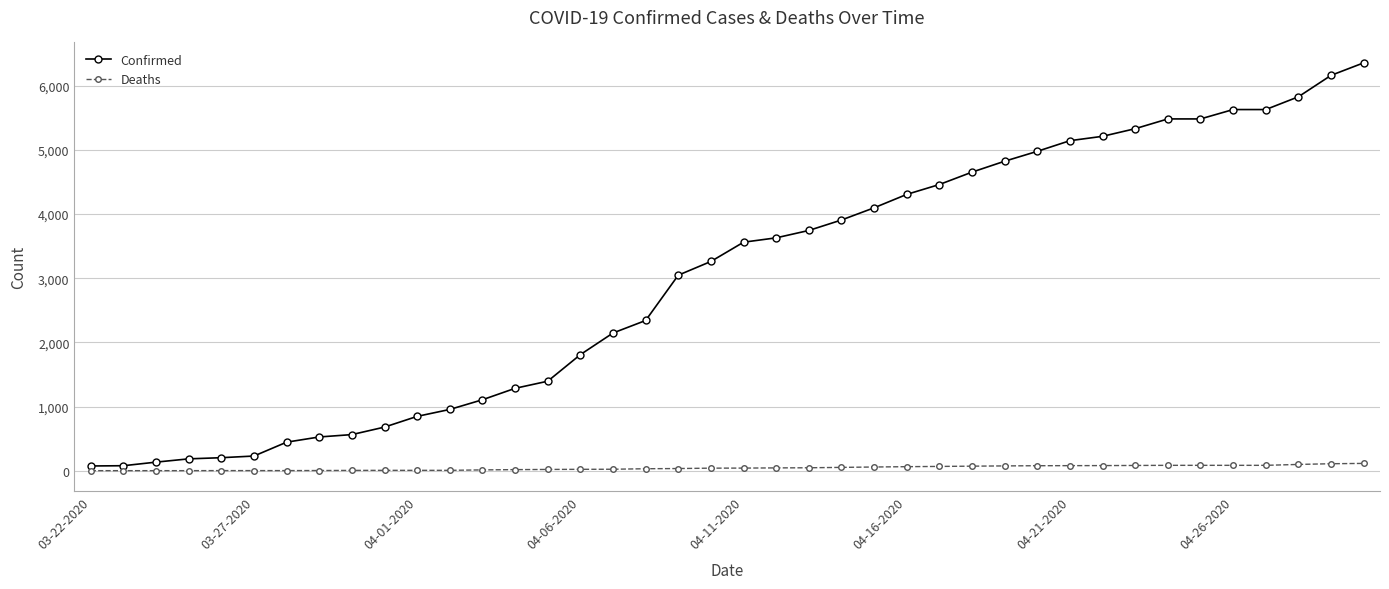

What is the highest value of the Deaths series?

114